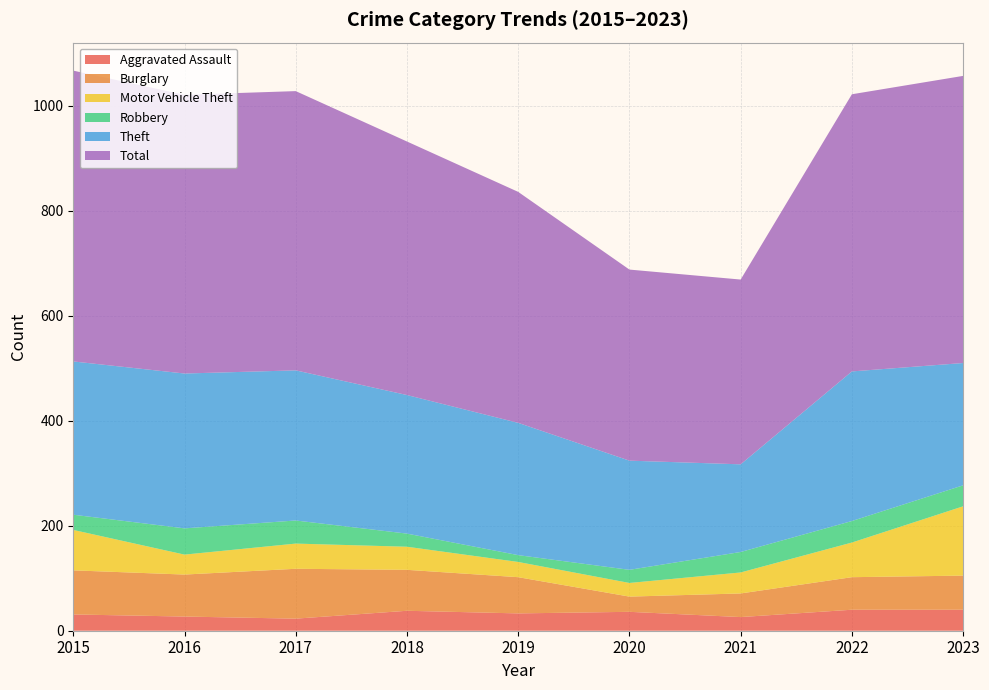

Reading right to left, transcribe all the data shown in this chart.

Aggravated Assault: 2023=40	2022=40	2021=26	2020=36	2019=33	2018=38	2017=23	2016=27	2015=31
Burglary: 2023=65	2022=62	2021=45	2020=29	2019=69	2018=78	2017=95	2016=80	2015=84
Motor Vehicle Theft: 2023=132	2022=66	2021=40	2020=26	2019=29	2018=44	2017=48	2016=38	2015=77
Robbery: 2023=40	2022=41	2021=39	2020=25	2019=13	2018=25	2017=44	2016=50	2015=29
Theft: 2023=233	2022=285	2021=167	2020=208	2019=252	2018=264	2017=286	2016=295	2015=292
Total: 2023=547	2022=528	2021=352	2020=364	2019=440	2018=483	2017=532	2016=531	2015=554